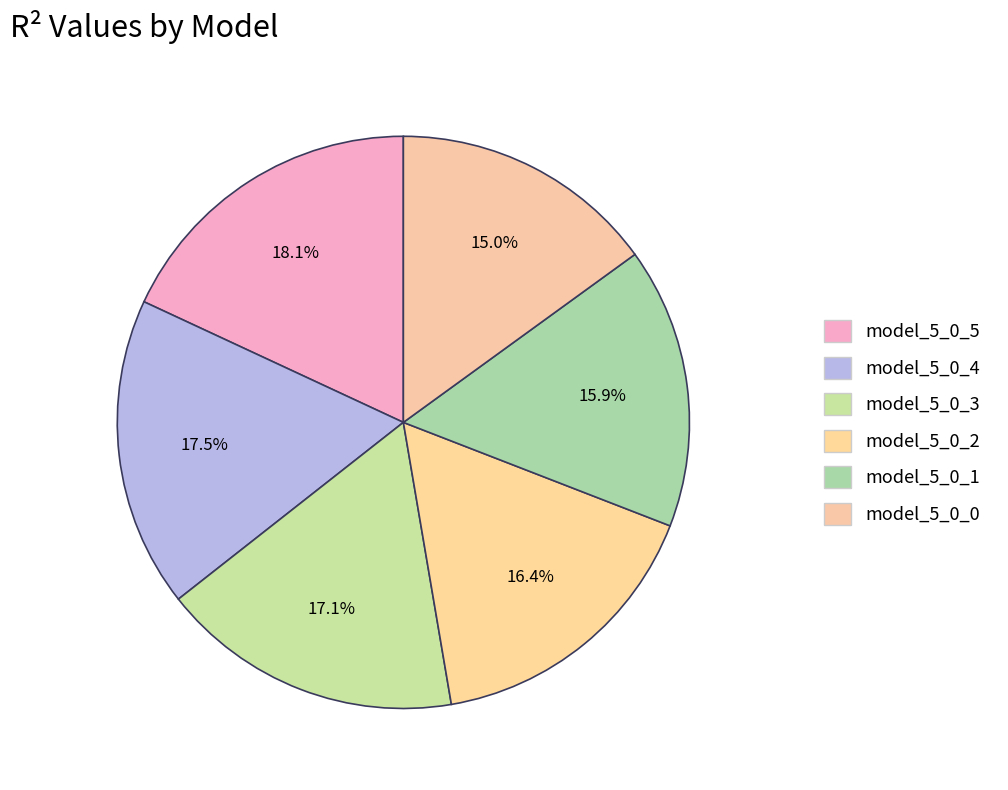

How many slices are in this pie chart?

6